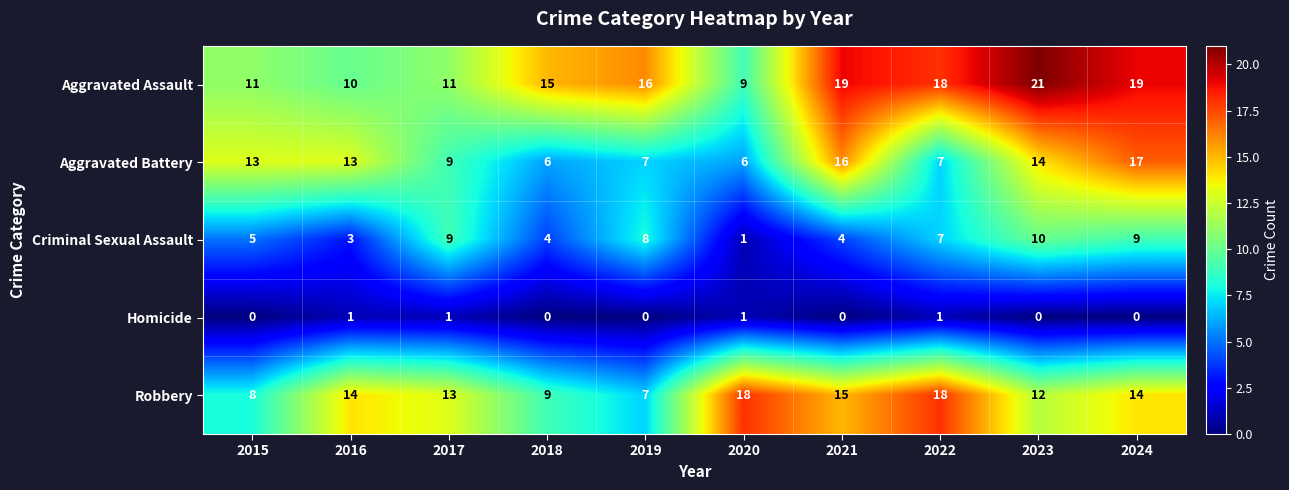

At how many categories does at least one series exceed 8?

10